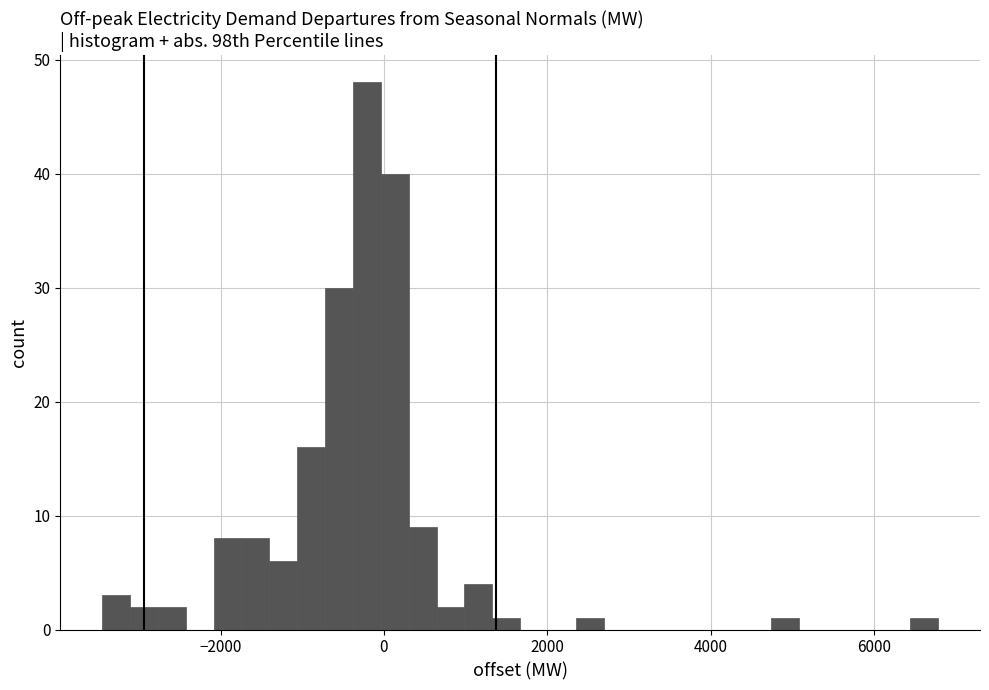

Around what value on the x-axis is the tallest bar? Give the approximate position of its centre, as read against the axis.

-200